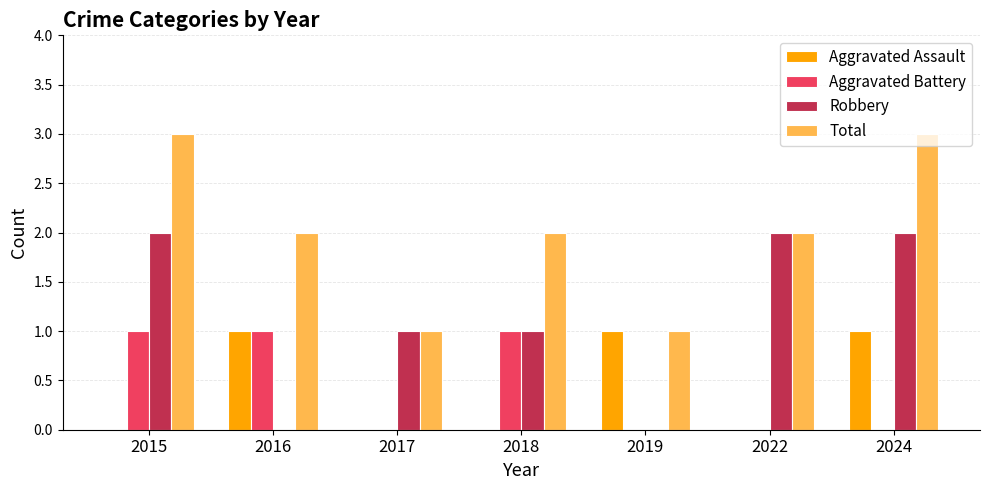

Are the bars grouped side by side (vs. stacked)?

Yes